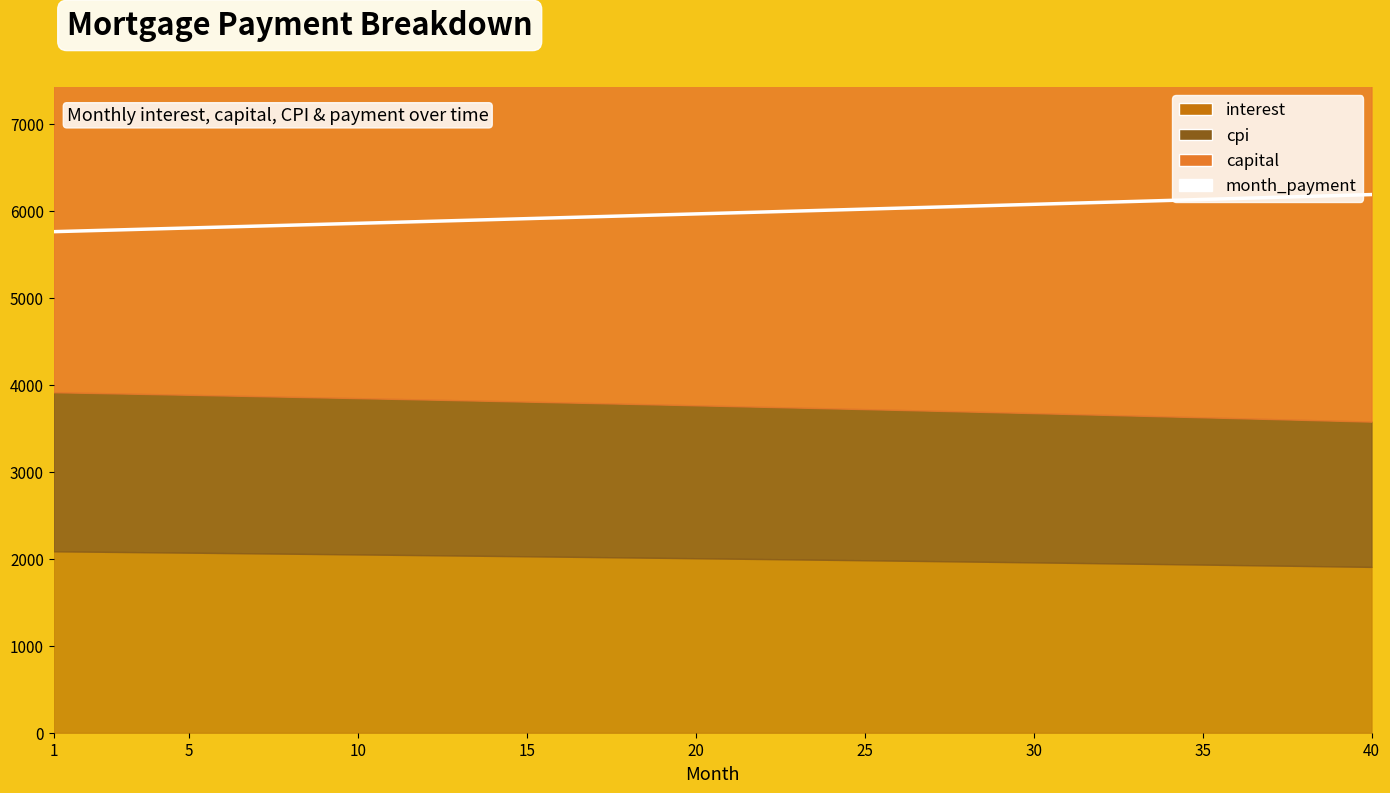

What is the average value?

5975.4